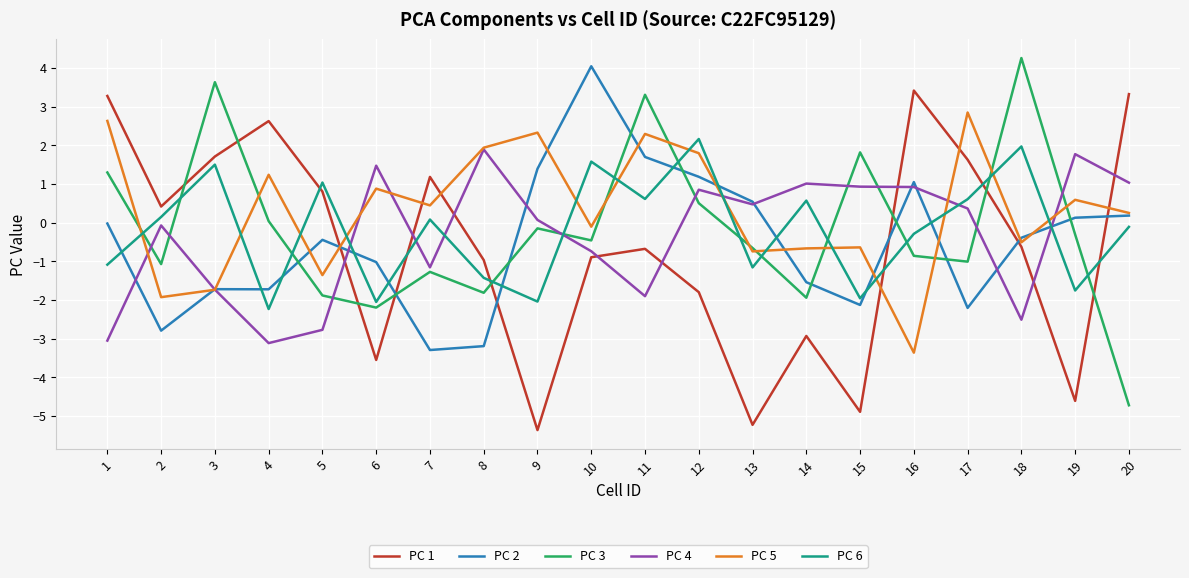

True or false: PC 6 and PC 2 intersect in this chart.

True